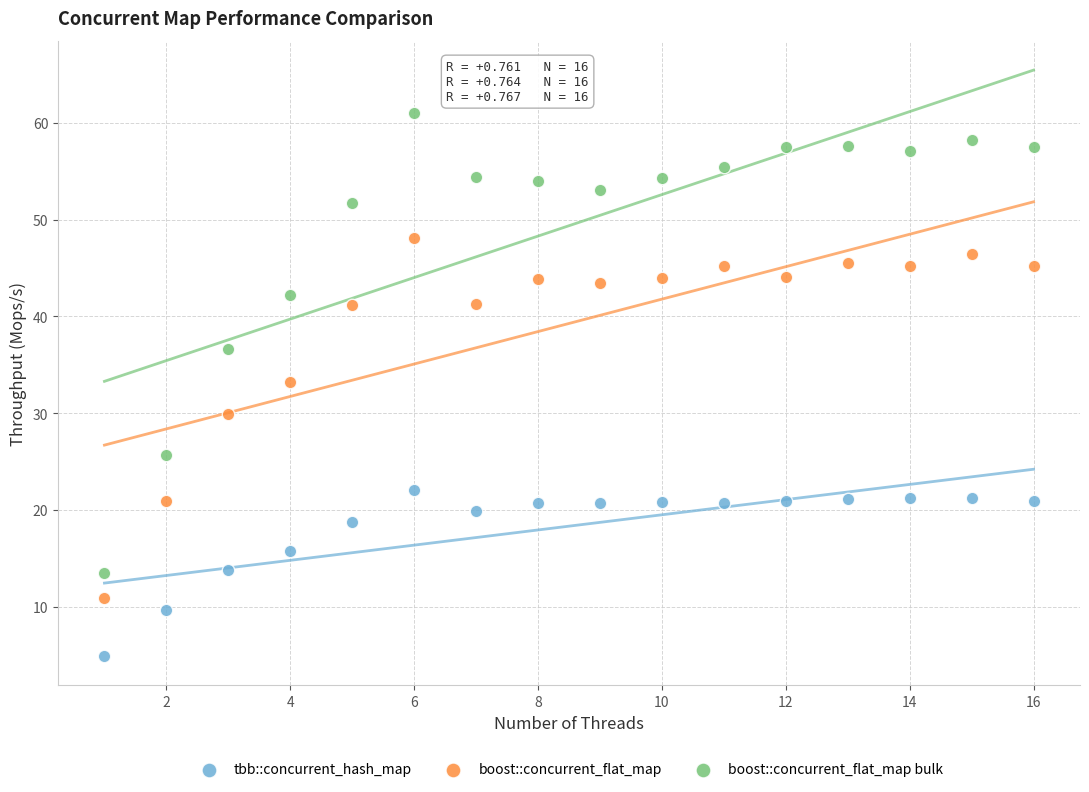

Across all data points, what is the range of X values (max minus min)?

15.0